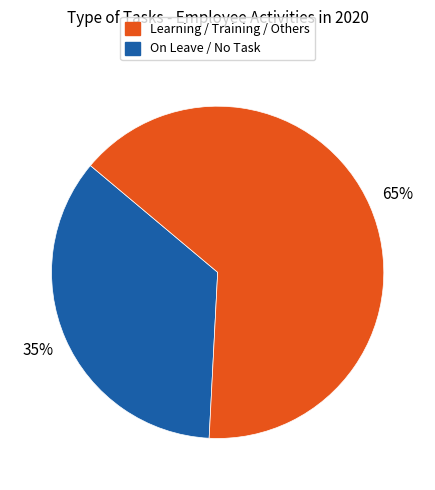

Is there any slice that represents more than half of the pie?

Yes